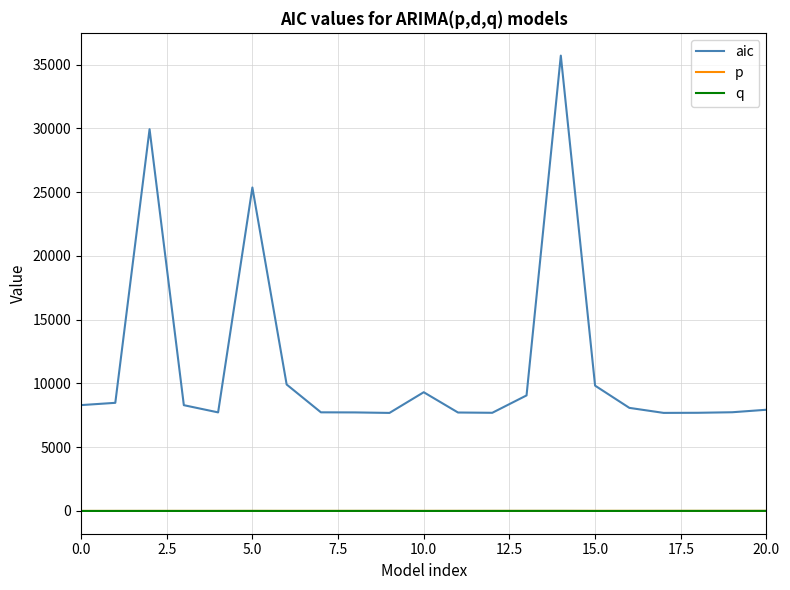

Count the q values in the range 0 to 3.

18